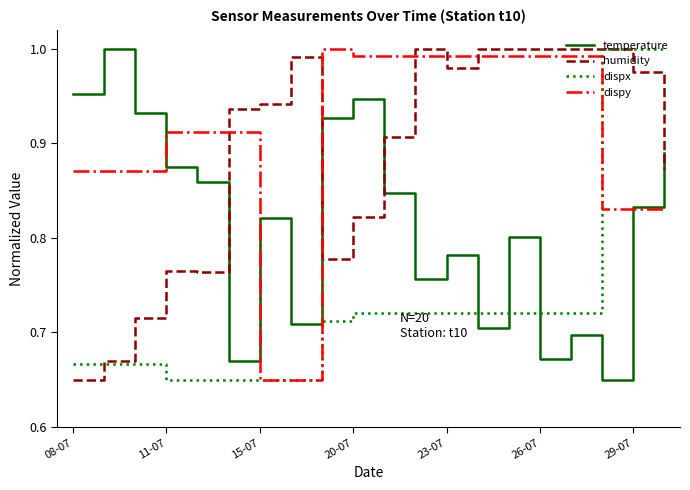

True or false: humidity and dispy cross at least once.

True